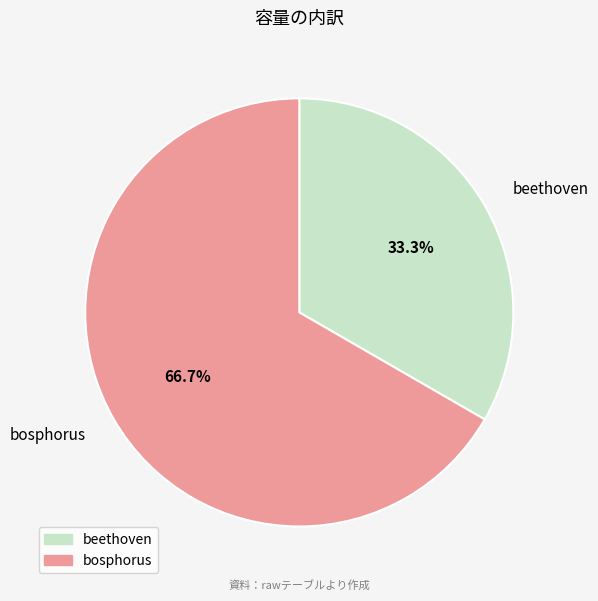

What portion of the pie excludes bosphorus?

33.3%